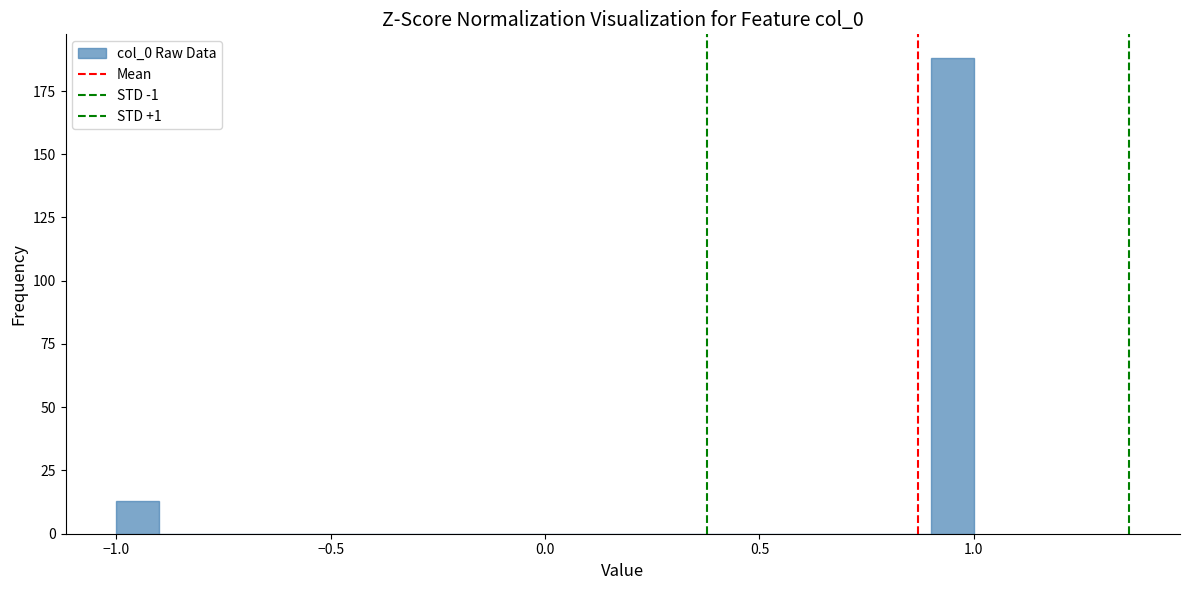

Read against the x-axis, roughly where is the centre of the tallest bar?

0.95